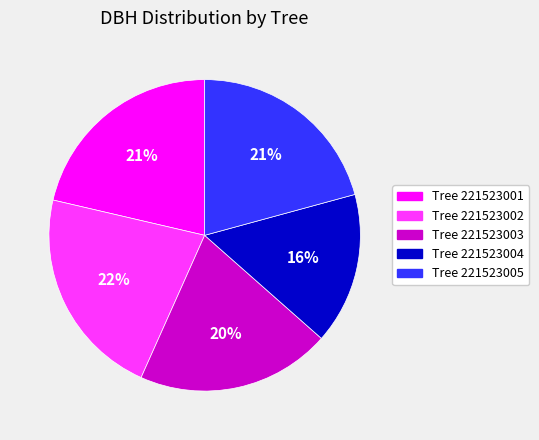

How many slices are in this pie chart?

5